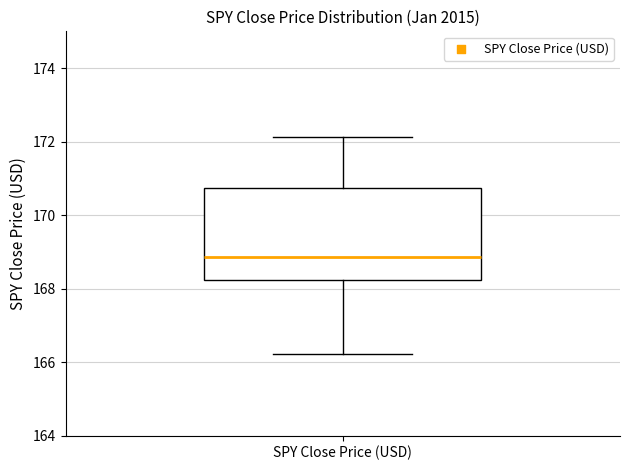

Read this box plot against the y-axis: the position of the median line, the range covered by the box, and the ends of both whiskers. The values are not printed on the chart, so give them approximately, as read against the axis.

median 168.8, box 168.2 to 170.8, whiskers 166.2 to 172.2